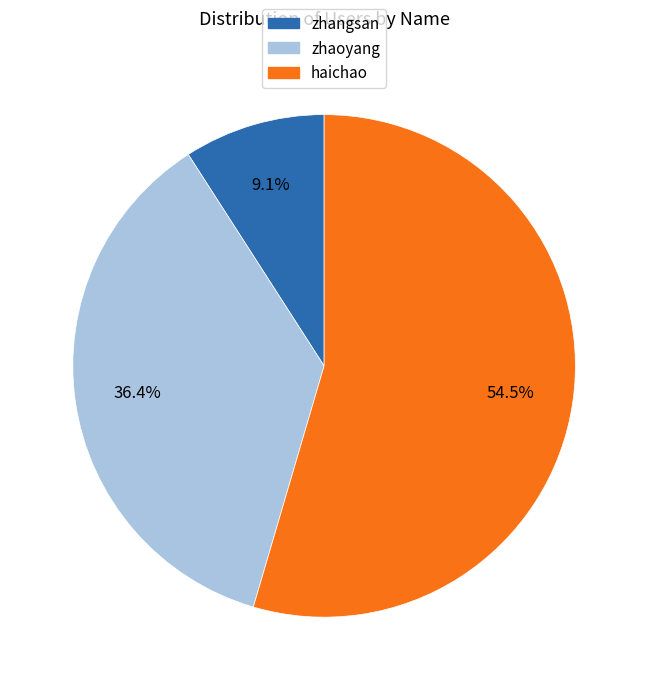

To the nearest percent, what is the difference between the haichao and zhangsan slice percentages?

45%